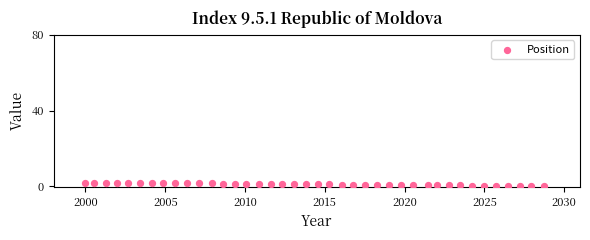

What is the range of X values (max minus min)?

0.3